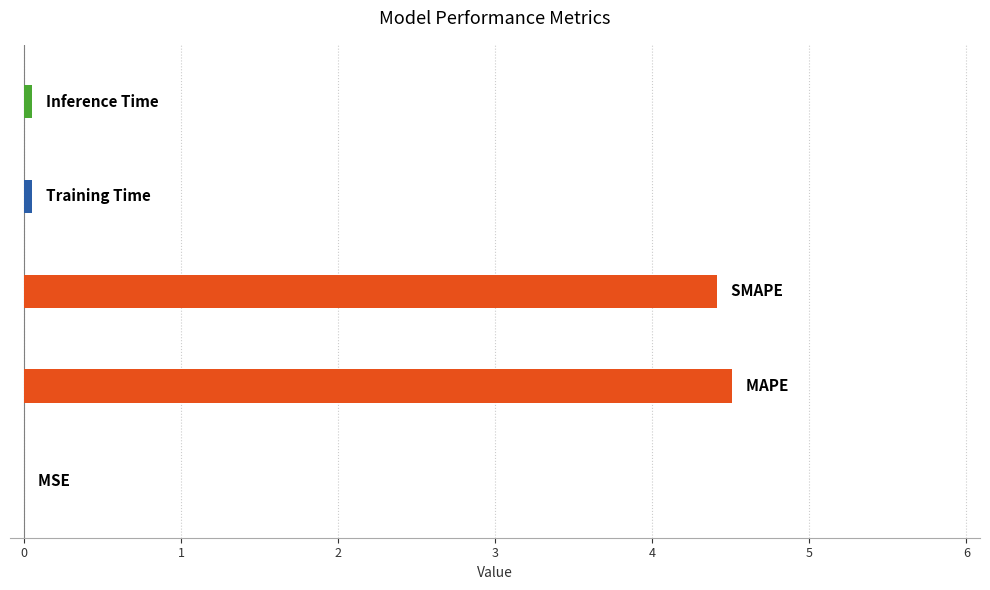

What is the maximum value shown in the chart?

4.5